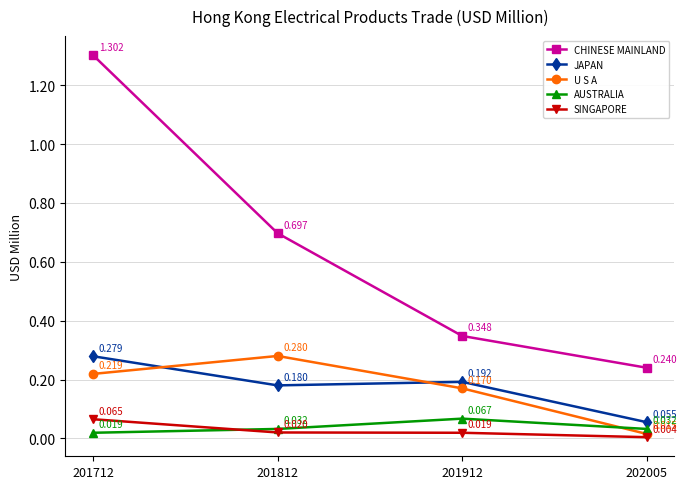

Which series changed the most between 201812 and 201912?

CHINESE MAINLAND